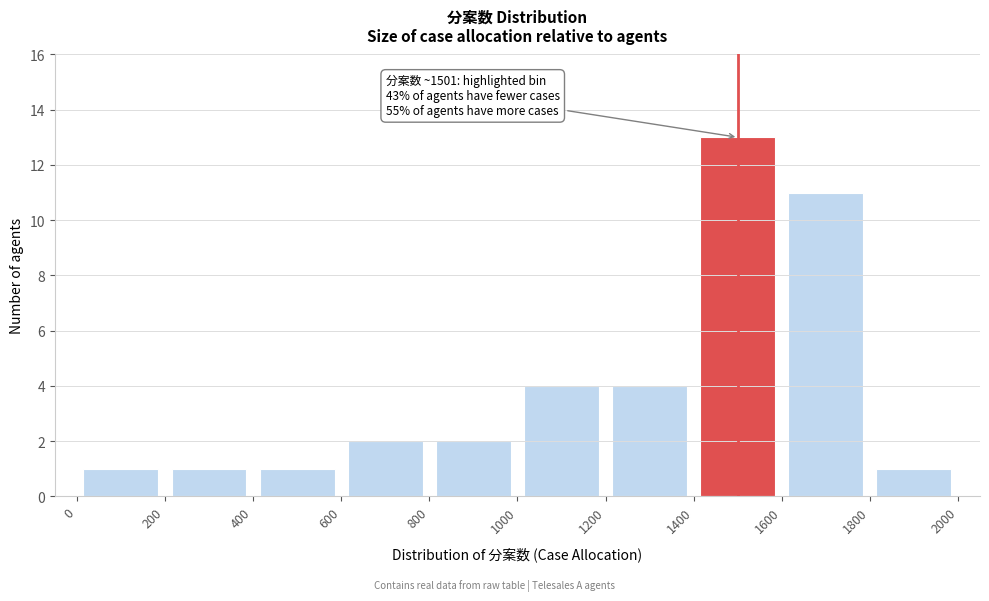

Over which range of the x-axis is the bar tallest?

1400 to 1600